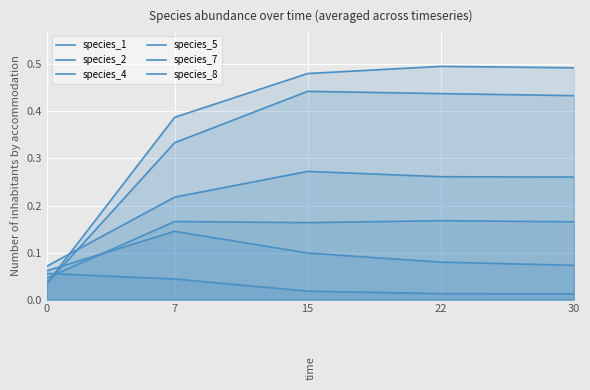

Rank the categories by species_4 value from highest to lowest.

22, 30, 15, 7, 0